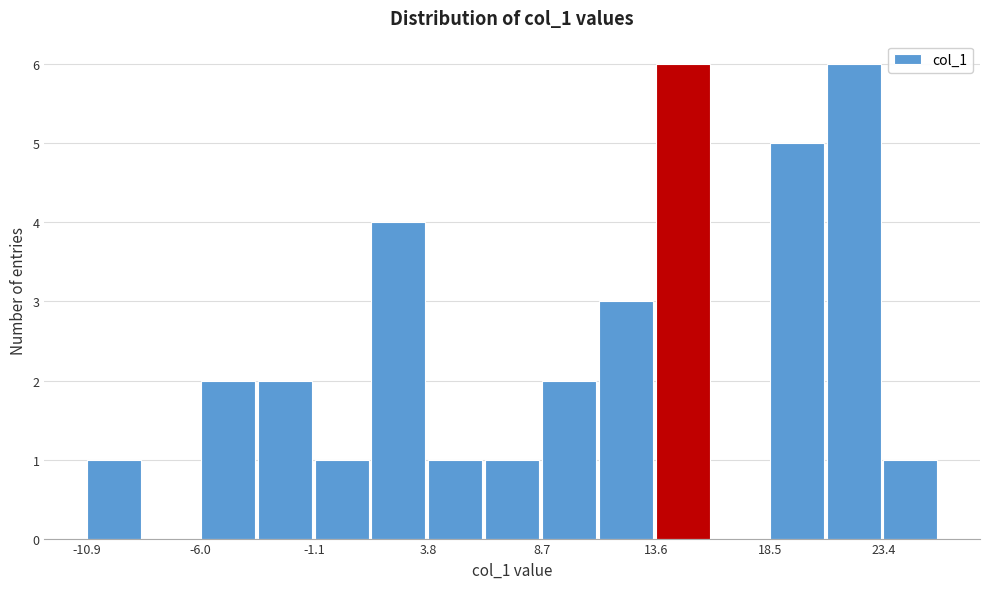

Reading left to right, transcribe this chart: for each bar, give the range it covers on the x-axis and its height. Neither the bar edges nor the heights are printed on the chart, so give them approximately, as read against the axes.

-11.0 to -8.5: 1
-8.5 to -6.0: 0
-6.0 to -3.5: 2
-3.5 to -1.0: 2
-1.0 to 1.5: 1
1.5 to 4.0: 4
4.0 to 6.0: 1
6.0 to 8.5: 1
8.5 to 11.0: 2
11.0 to 13.5: 3
13.5 to 16.0: 6
16.0 to 18.5: 0
18.5 to 21.0: 5
21.0 to 23.5: 6
23.5 to 26.0: 1